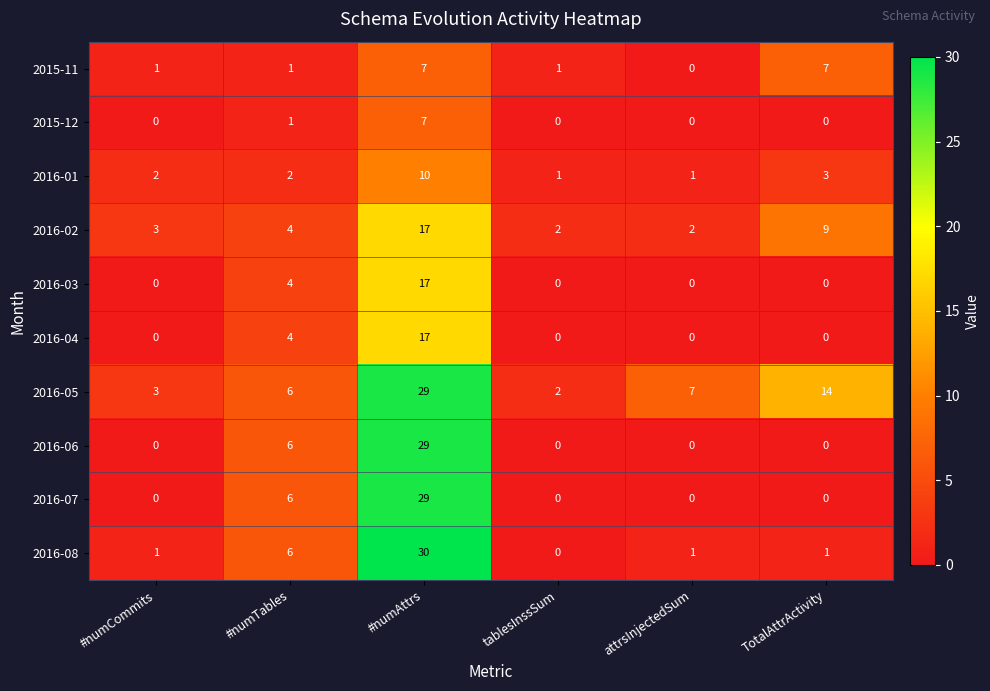

How many 2016-07 values are between 0 and 6?

5